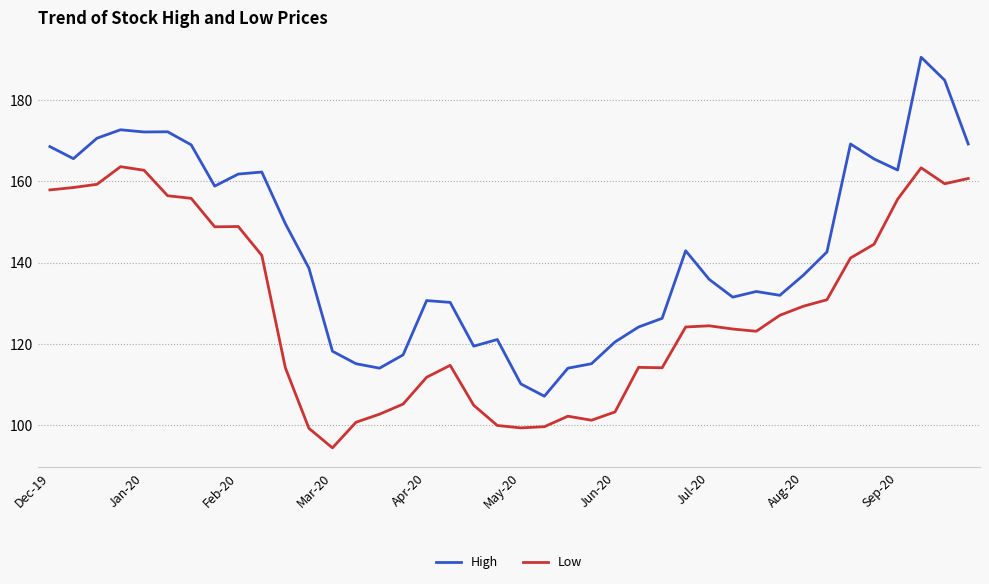

How many lines are shown in the chart?

2